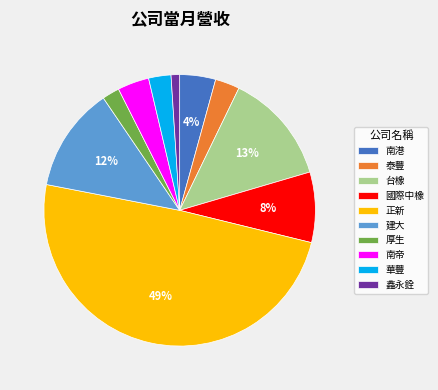

Is it true that 南帝 is 4% of the pie?

True